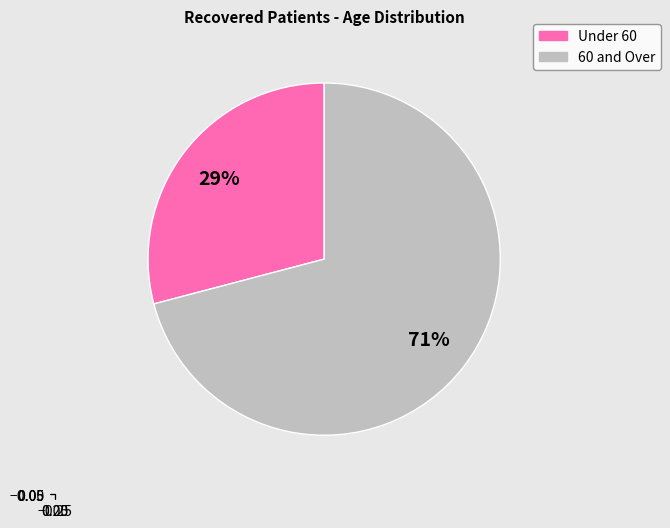

Is the sum of Under 60 and 60 and Over greater than half?

Yes